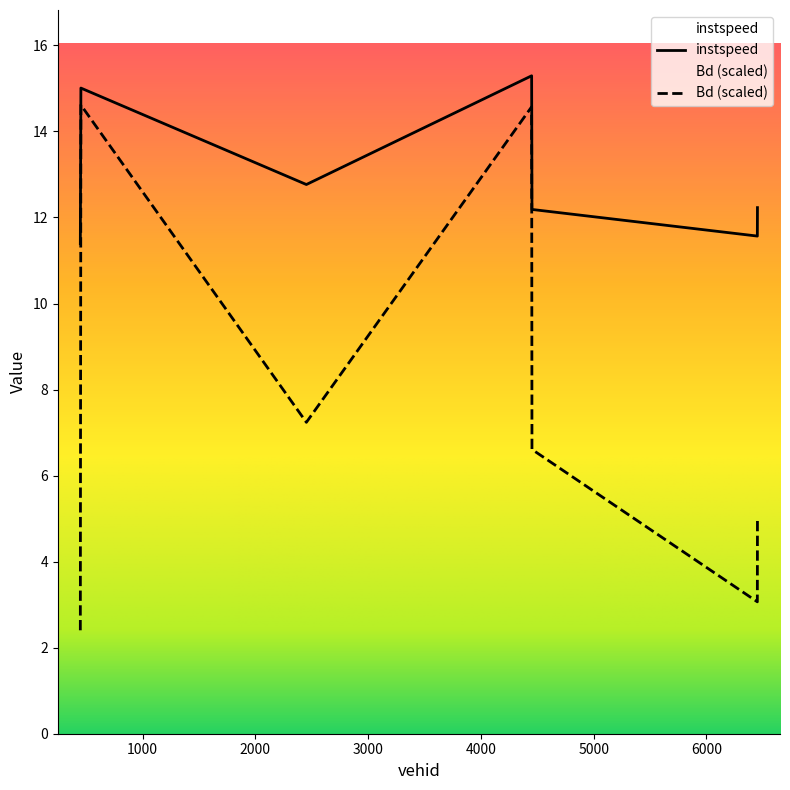

Where is the first local minimum for instspeed?

2452.0